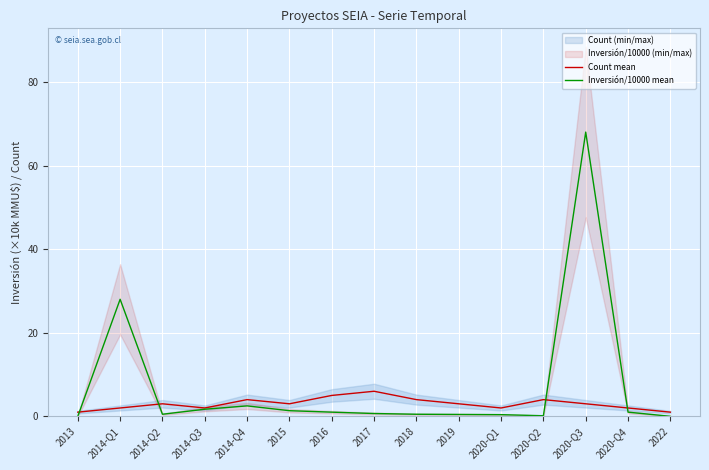

What is the label of the 5th point from the right?

2020-Q1